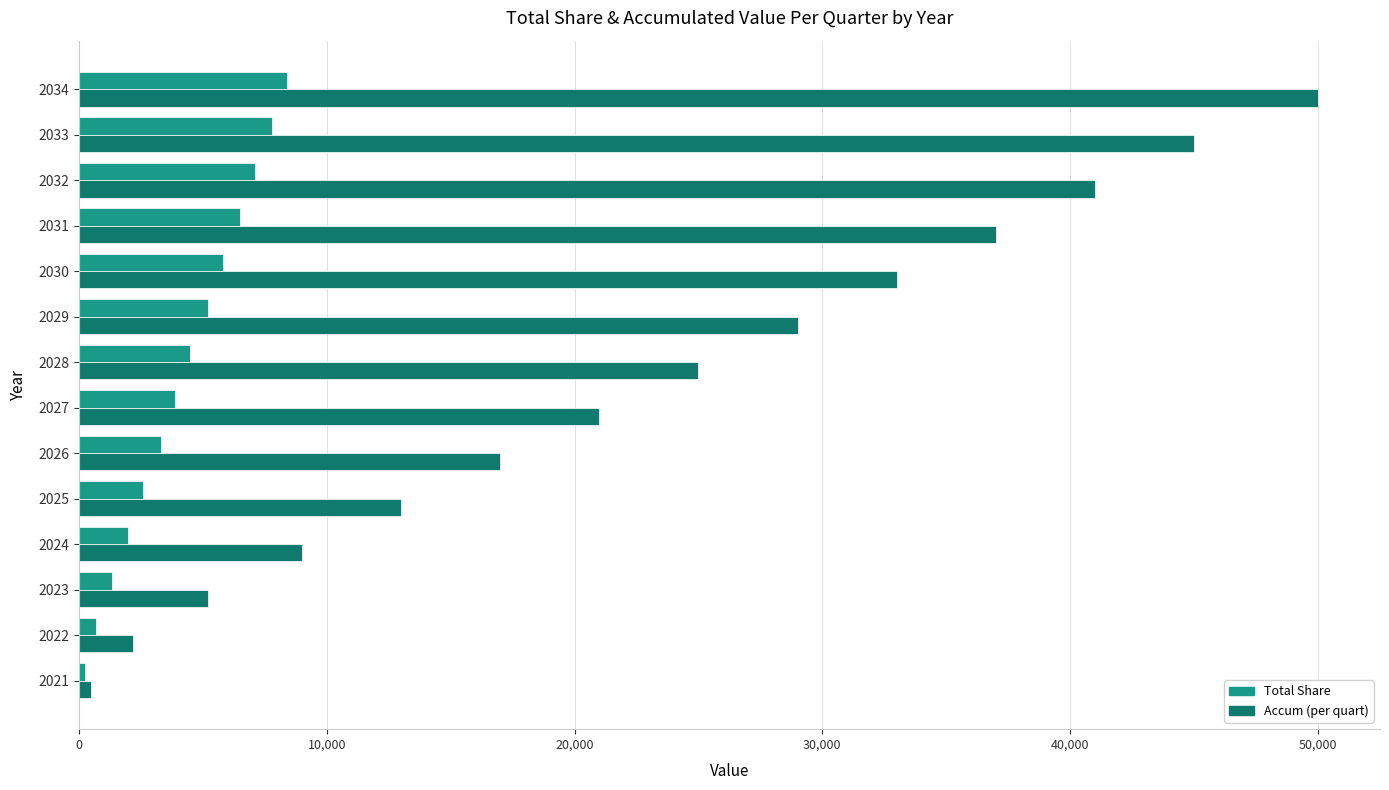

Which category has the highest value in the Total Share series?

2034